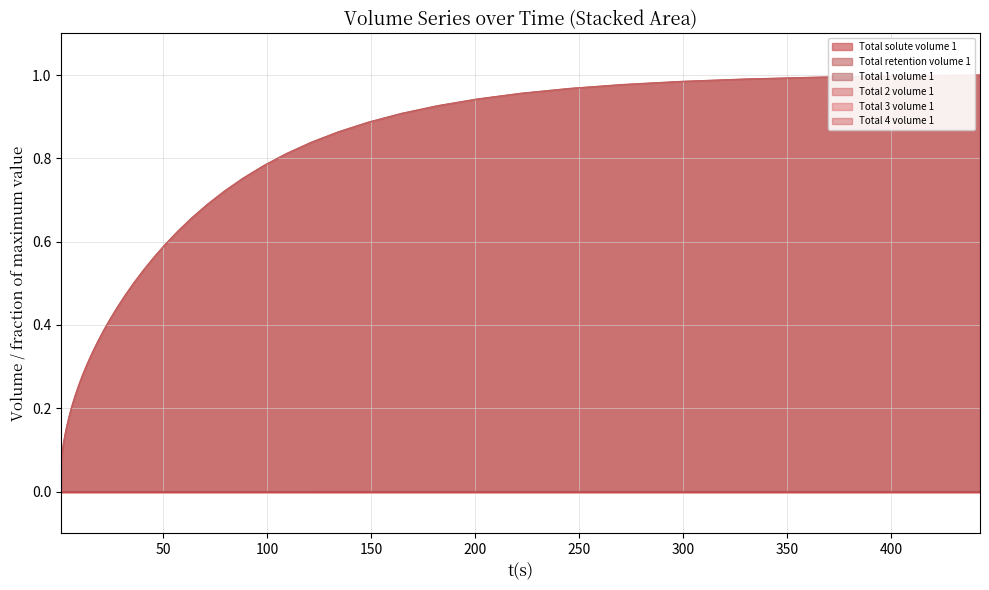

Which series has the largest total across all categories?

Total retention volume 1